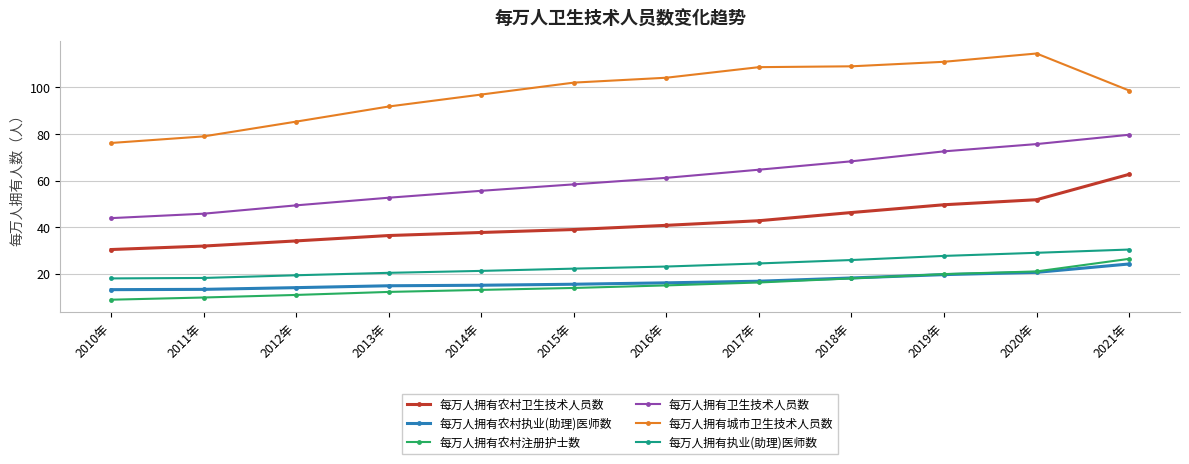

Which series has the largest total across all categories?

每万人拥有城市卫生技术人员数